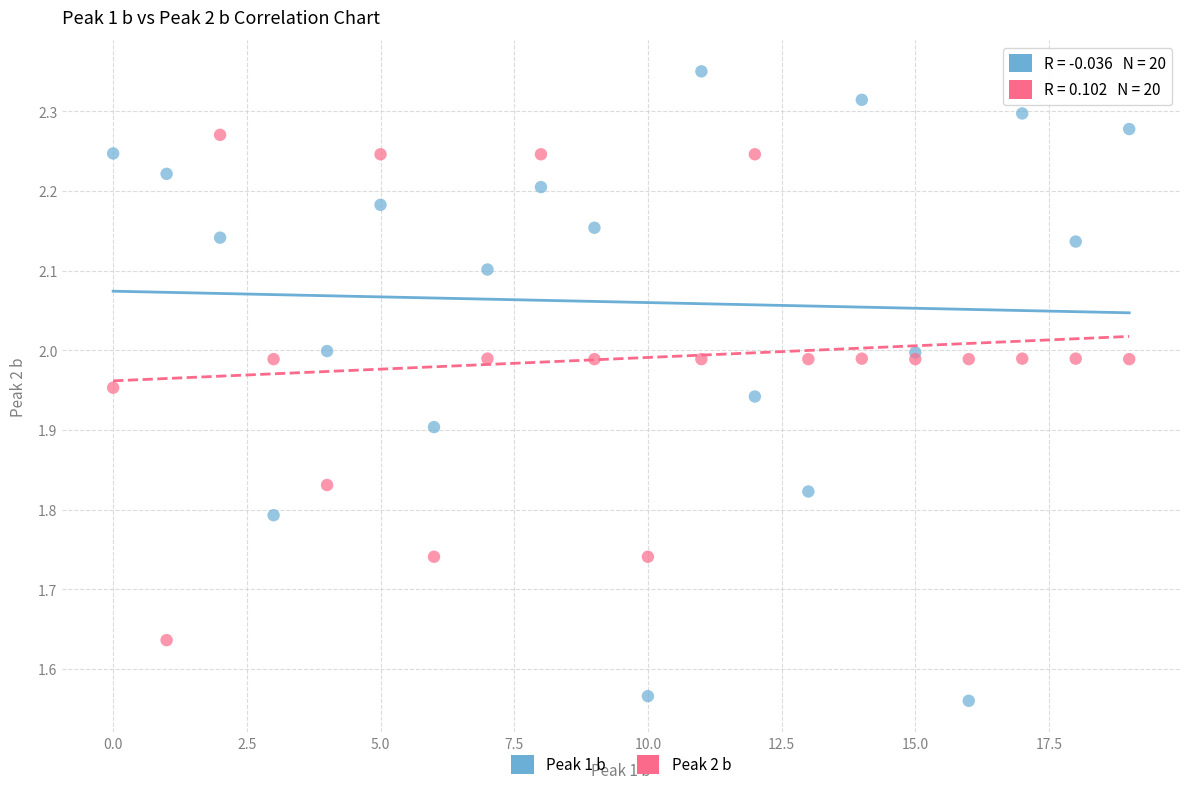

Which series reaches the maximum Y coordinate?

Peak 1 b